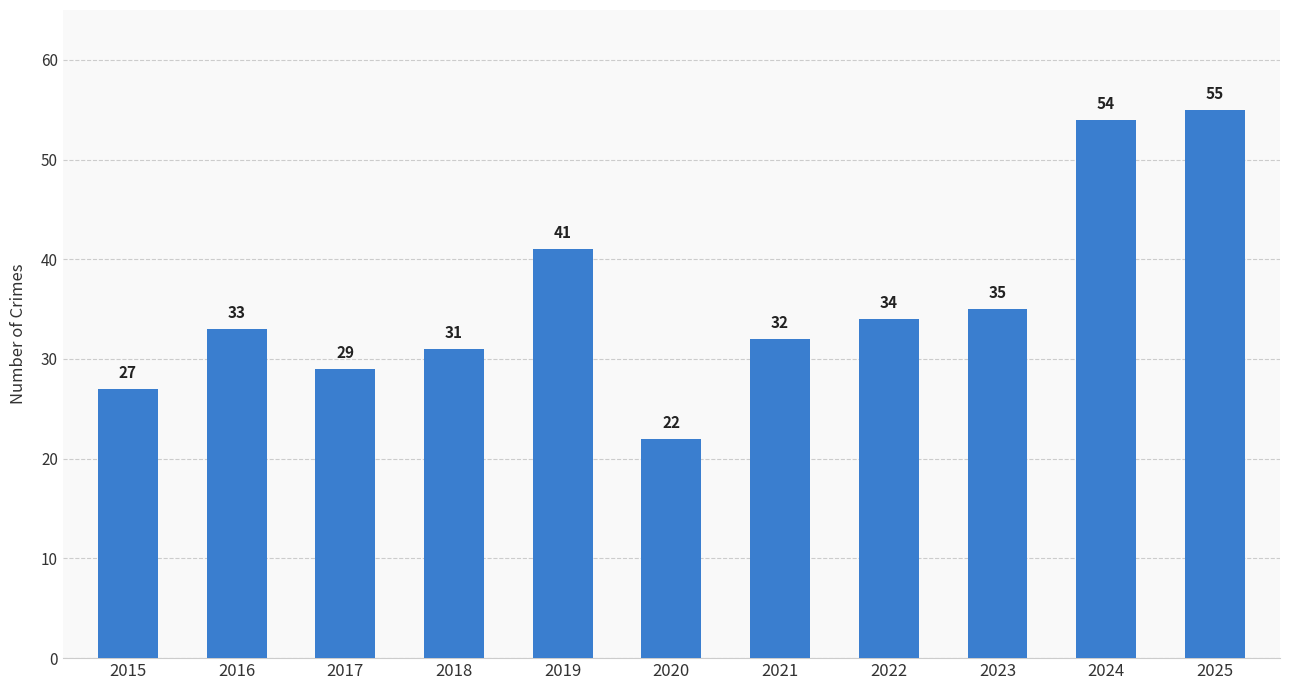

How many bars are there in total?

11